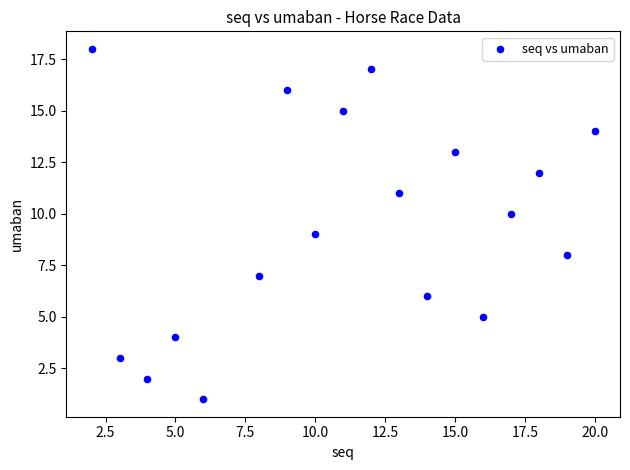

What is the range of X values (max minus min)?

18